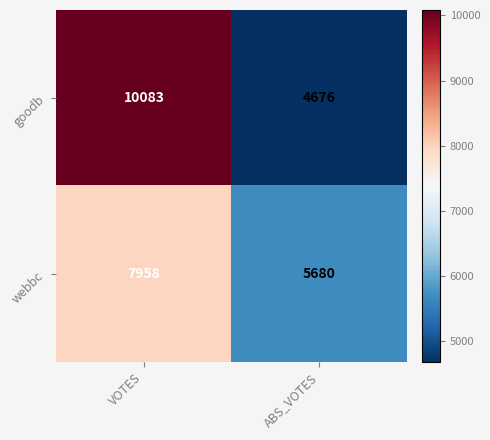

Reading left to right, list all the values displayed in this chart.

goodb: 10083	4676
webbc: 7958	5680